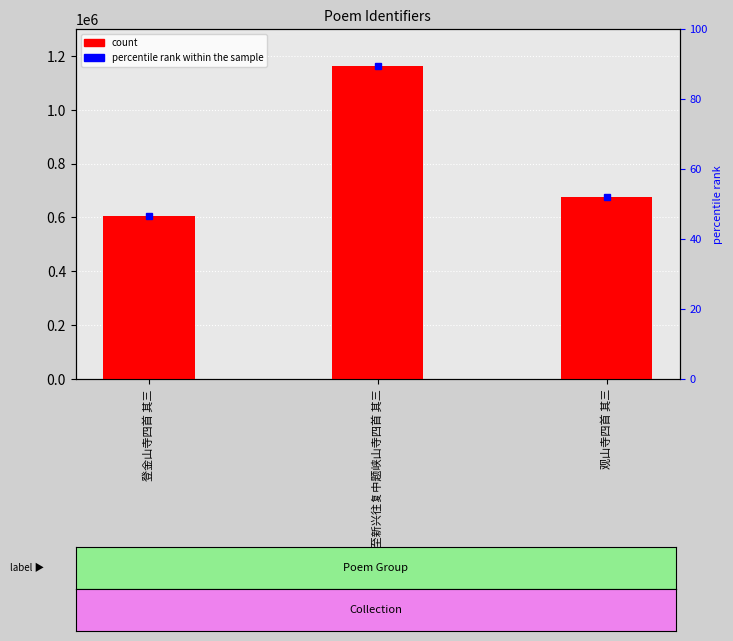

Count the values in the range 604345 to 1162733.

3